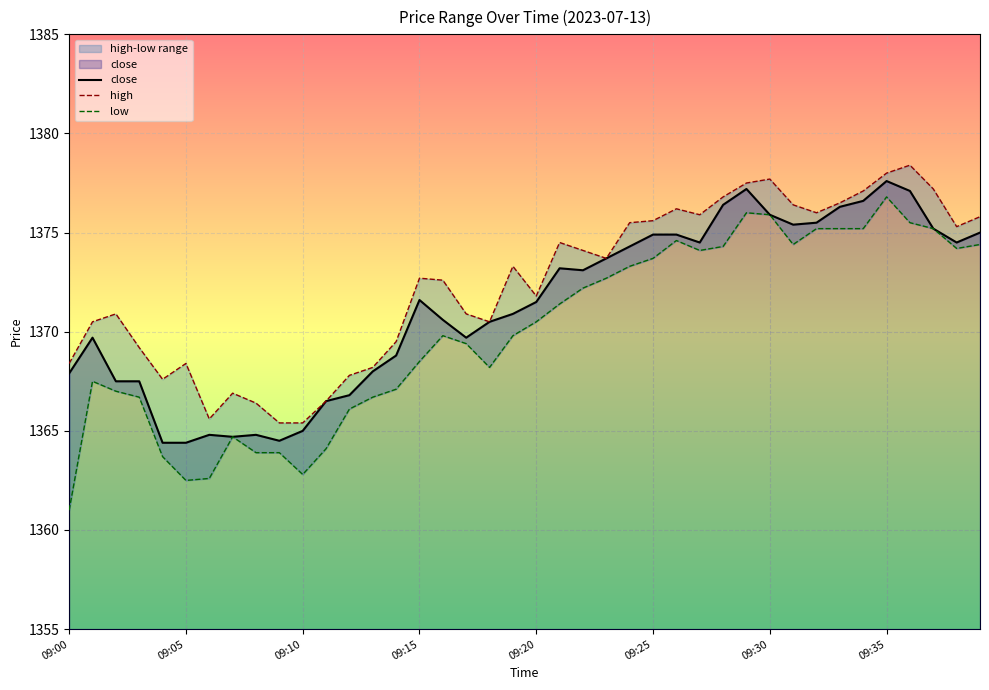

What is the smallest value displayed?

1361.0